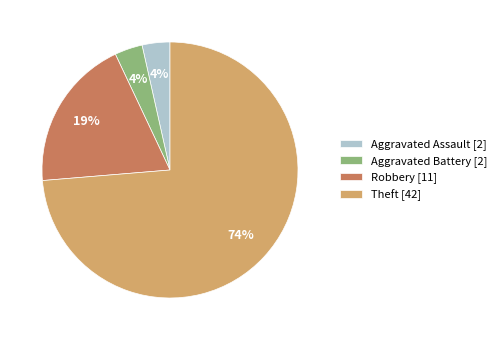

To the nearest percent, what is the average slice percentage?

25%